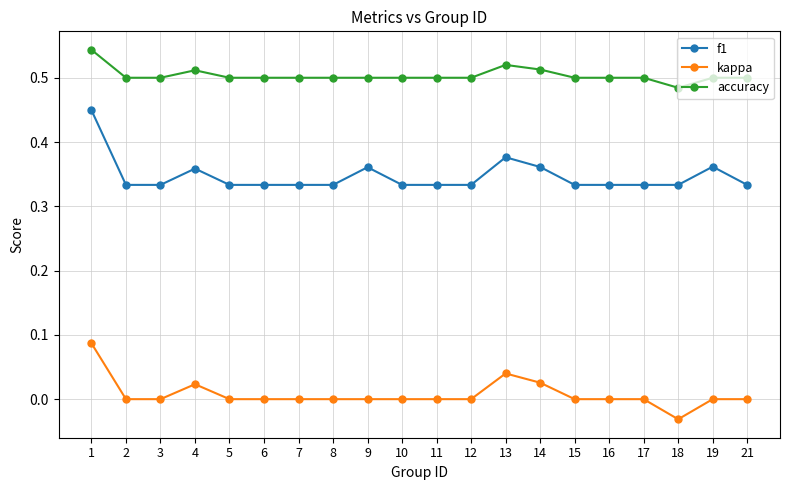

What is the sum of the f1 values at 13 and 19?

0.7